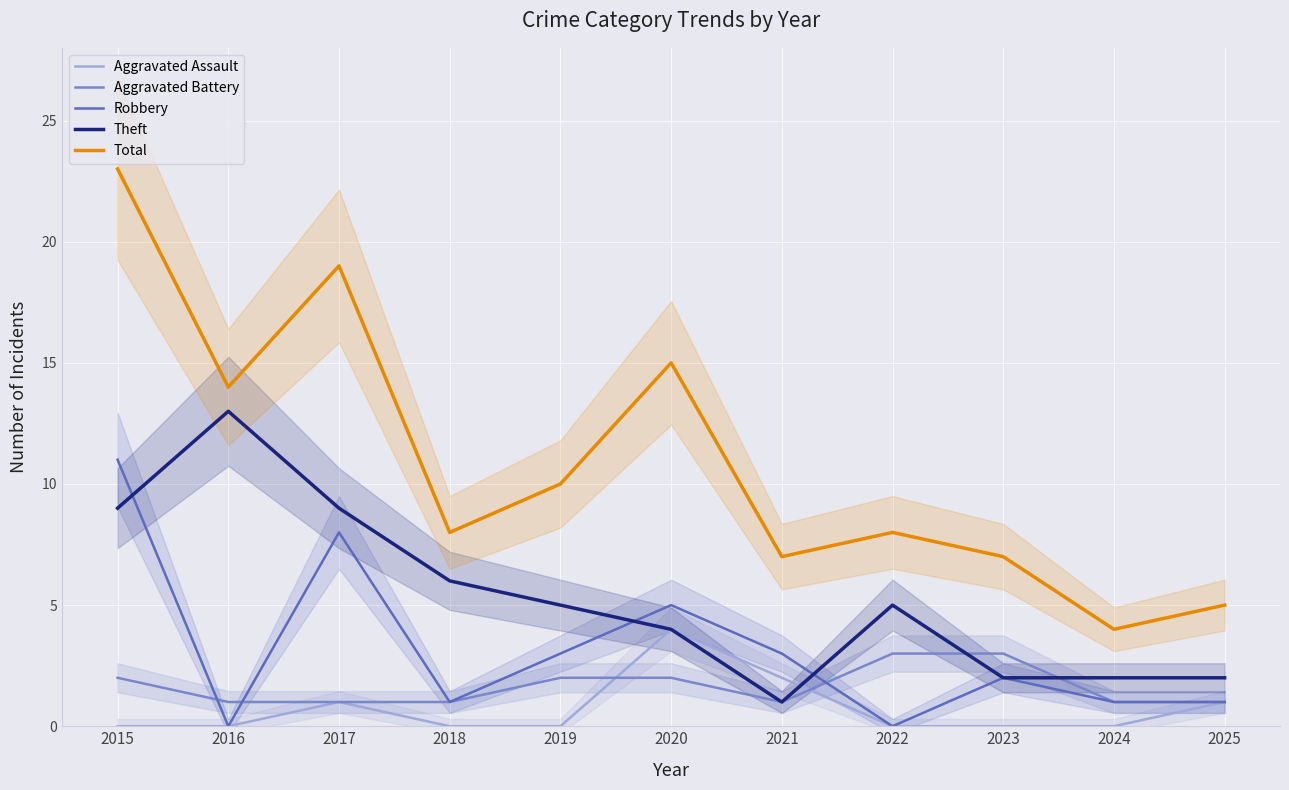

What is the sum of all Aggravated Assault values?

8